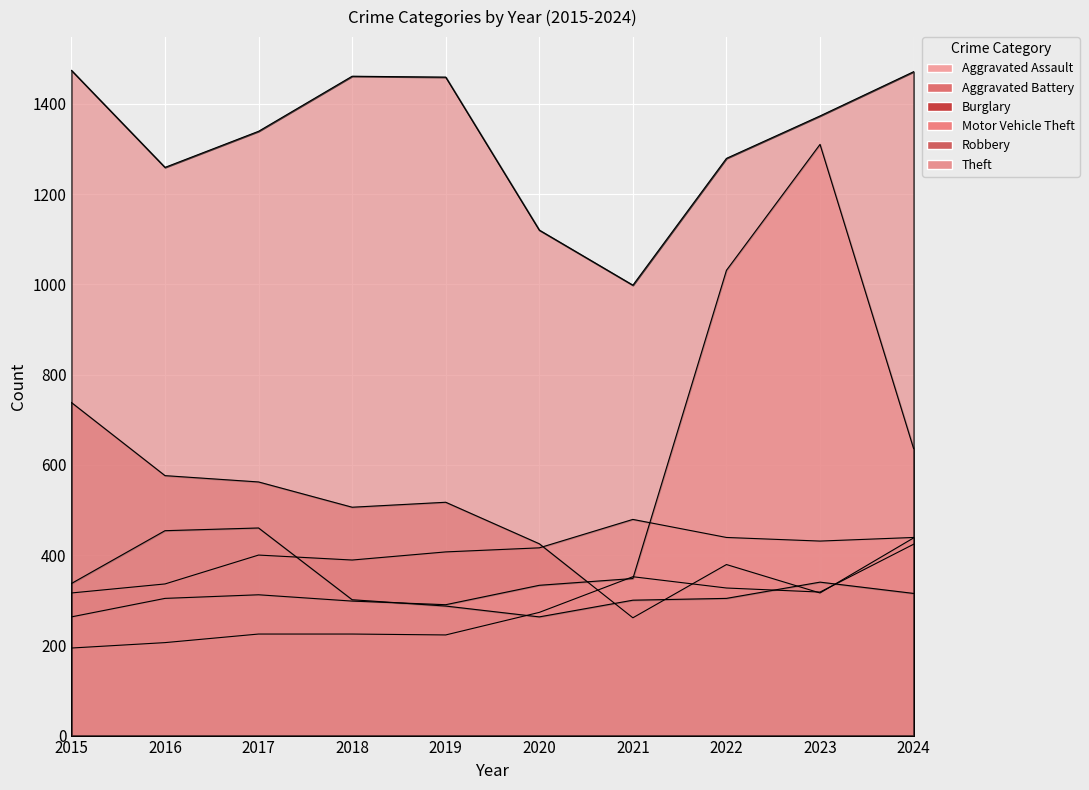

Which series has the widest spread of values?

Motor Vehicle Theft